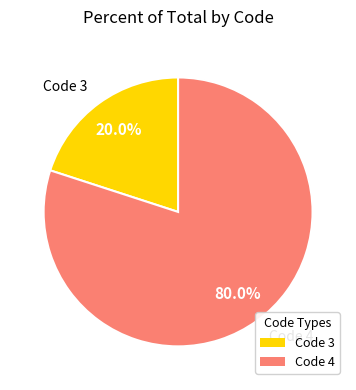

Is there a majority slice in this chart?

Yes